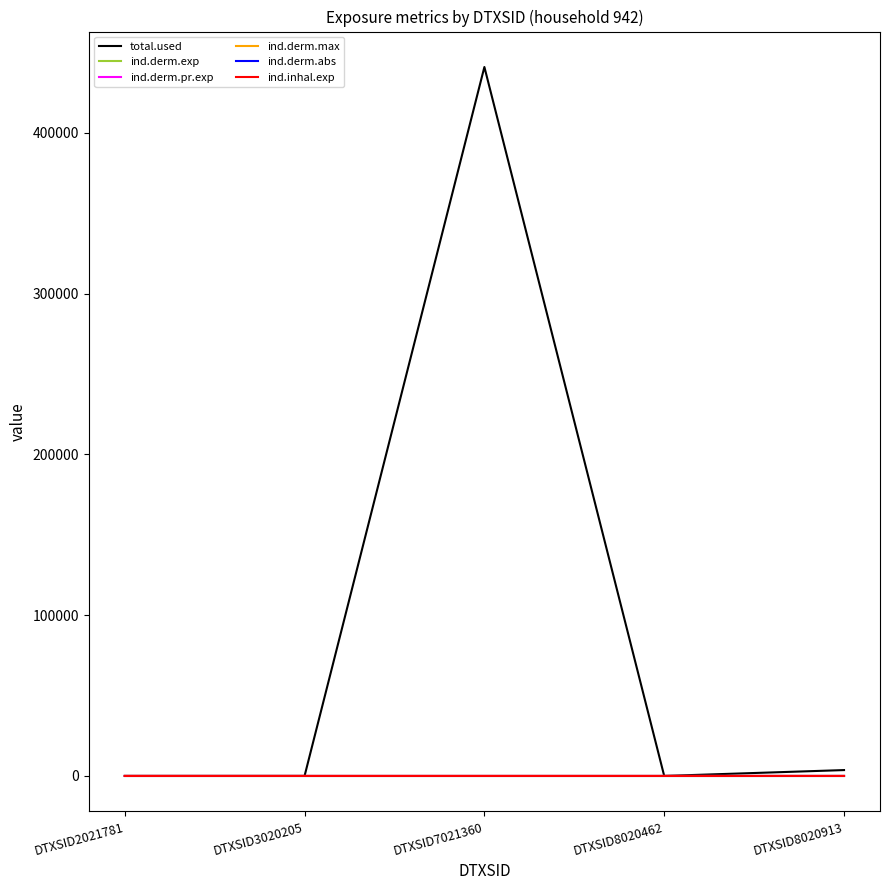

True or false: ind.derm.abs and ind.derm.exp intersect in this chart.

False